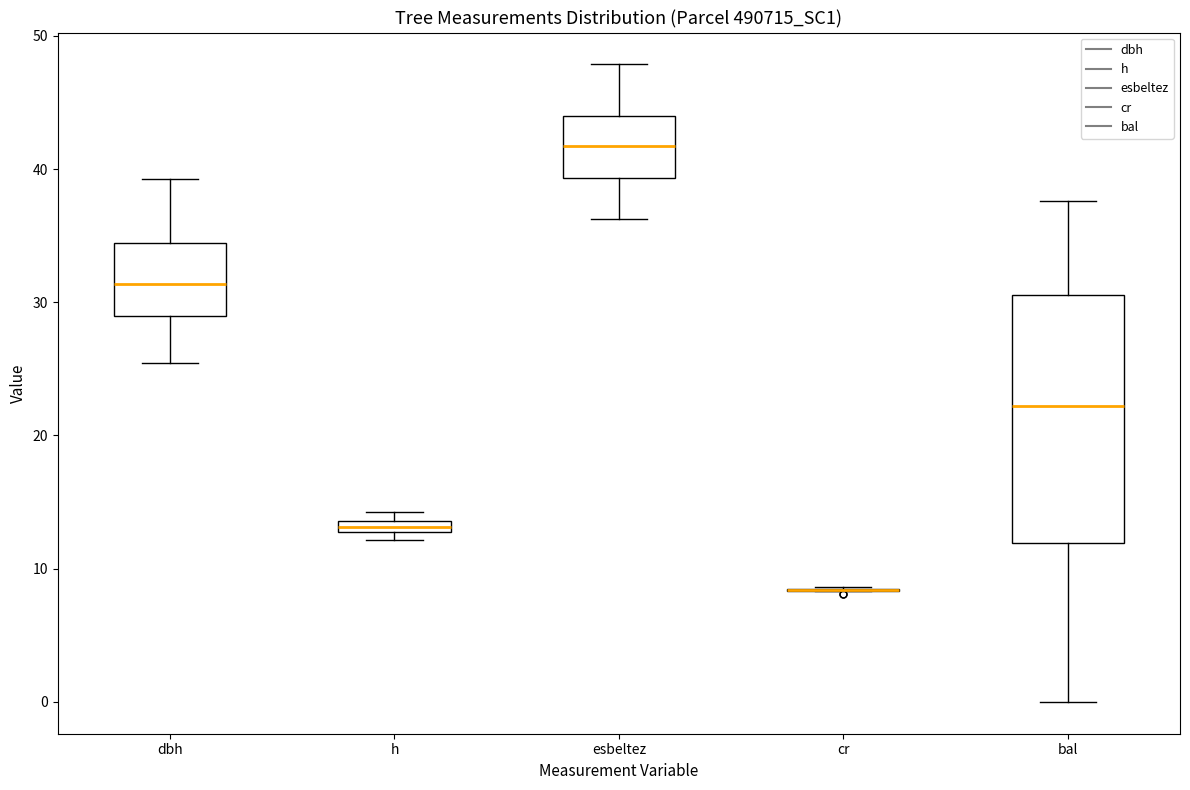

Which box is the tallest, from its lower edge to its upper edge?

bal